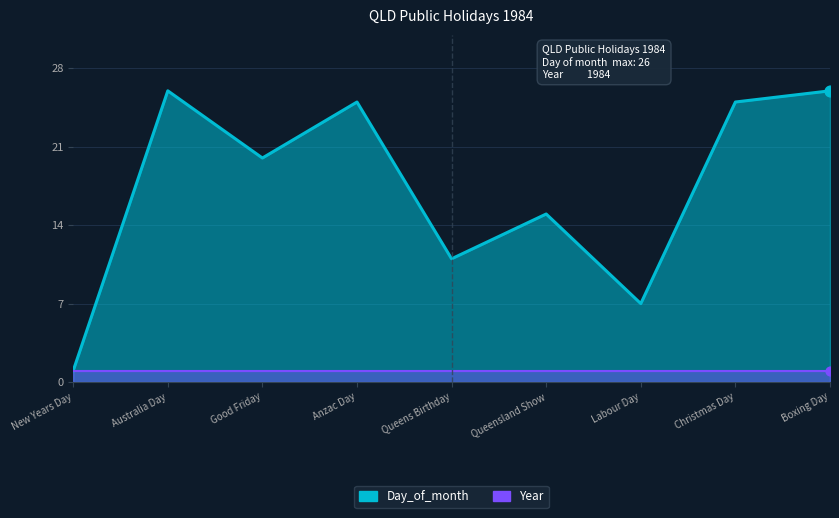

Which has a higher value, Queens Birthday or Boxing Day?

Boxing Day